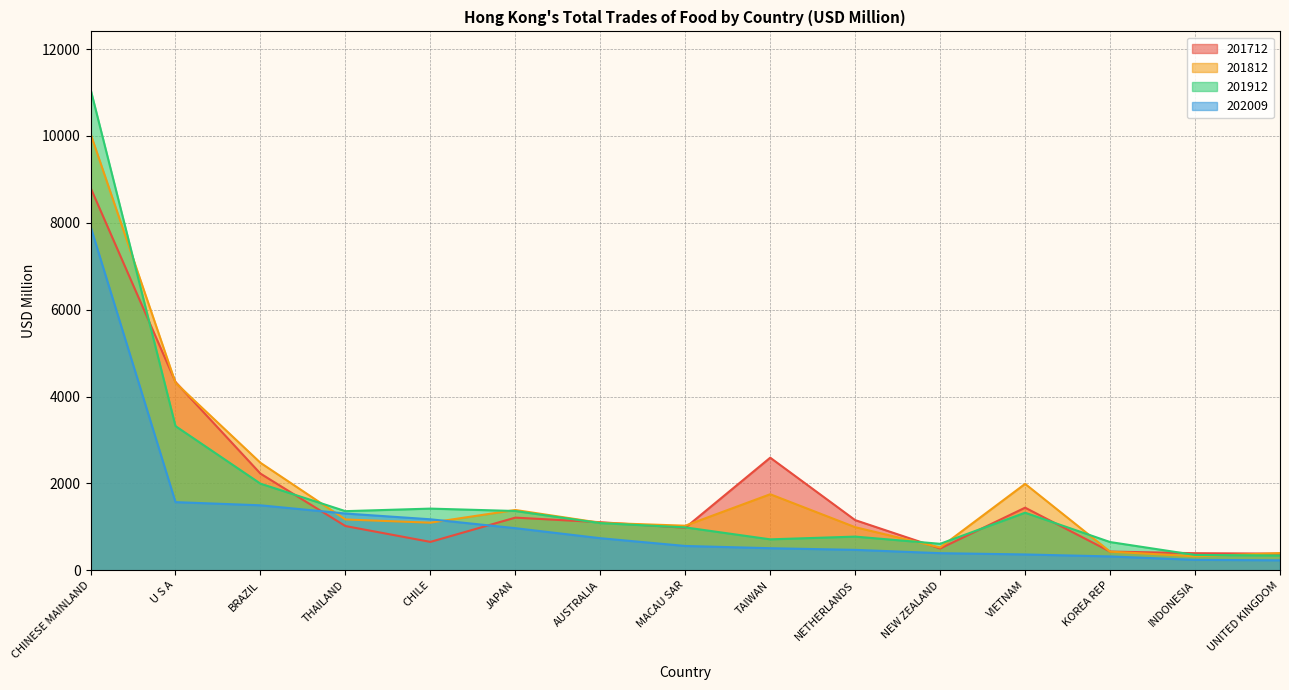

What is the label of the 2nd point from the left?

U S A